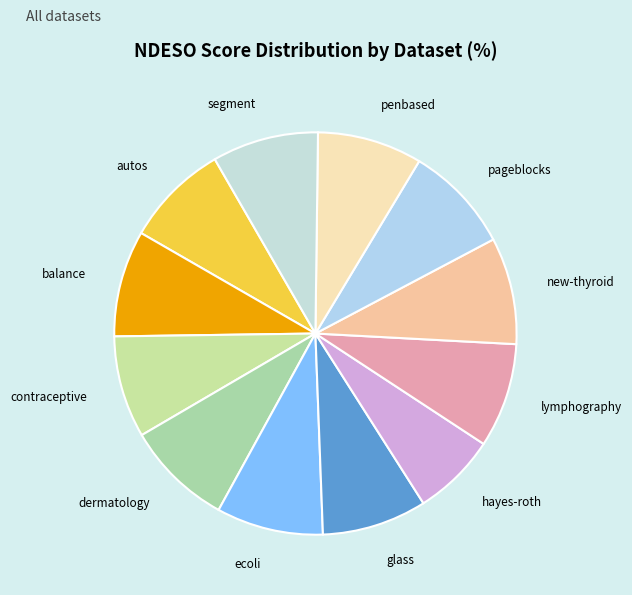

How many segments does this pie chart have?

12